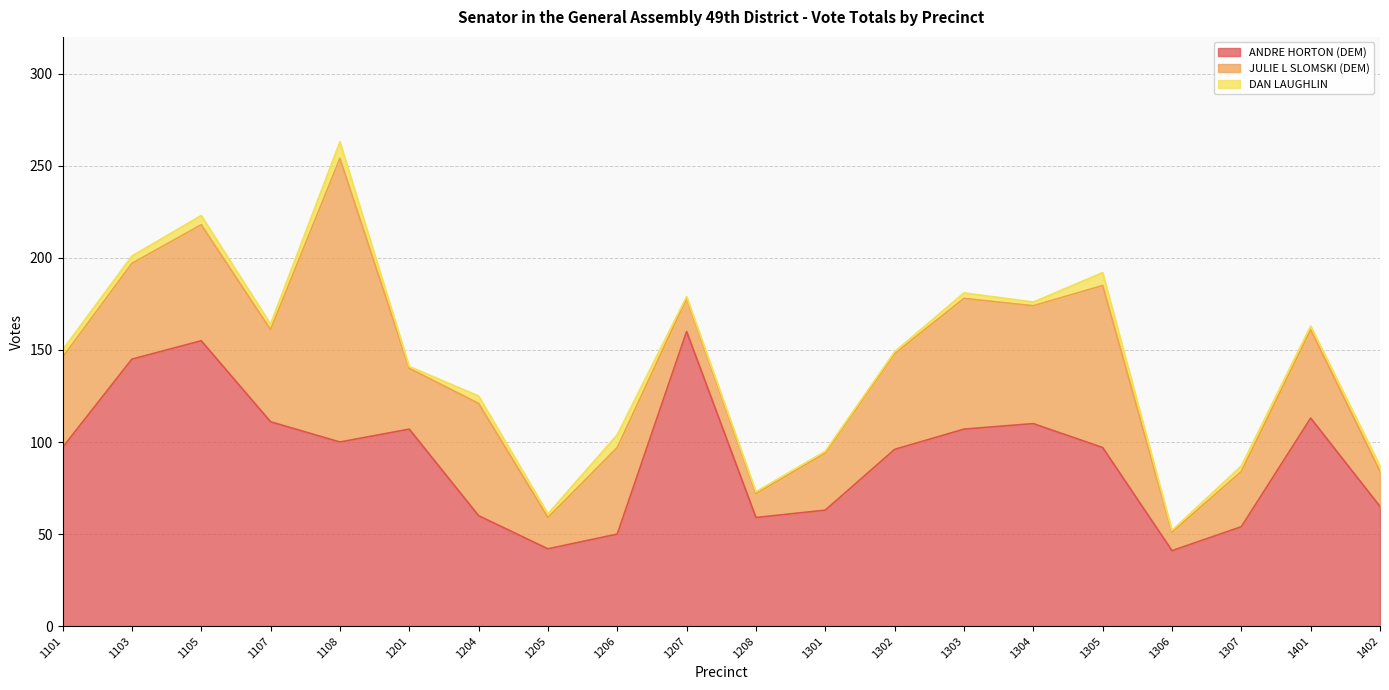

List the series in order of their peak value, highest first.

ANDRE HORTON (DEM), JULIE L SLOMSKI (DEM), DAN LAUGHLIN